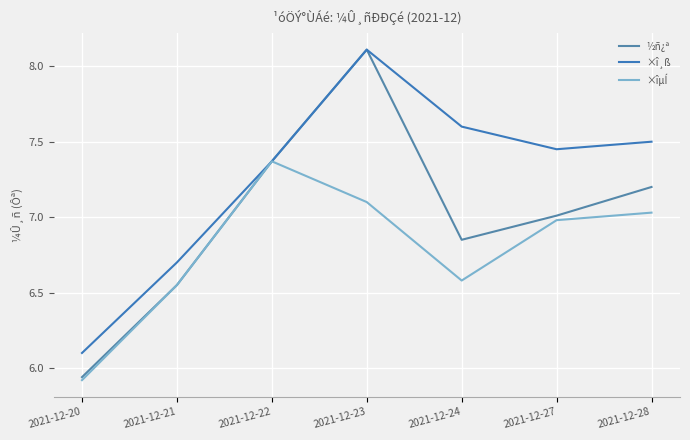

Does the chart have visible grid lines?

Yes